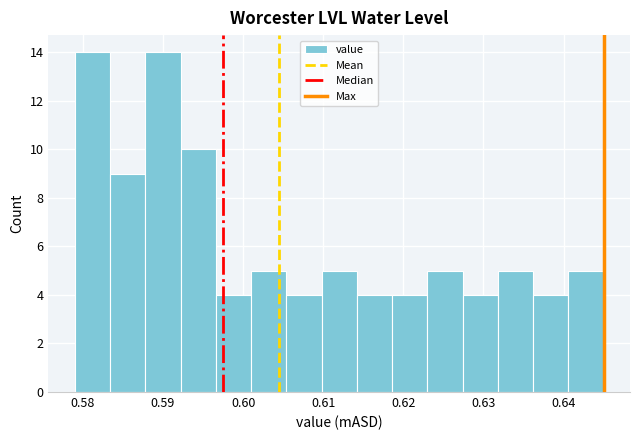

Reading left to right, transcribe this chart: for each bar, give the range it covers on the x-axis and its height. Neither the bar edges nor the heights are printed on the chart, so give them approximately, as read against the axes.

0.579 to 0.583: 14
0.583 to 0.588: 9
0.588 to 0.592: 14
0.592 to 0.597: 10
0.597 to 0.601: 4
0.601 to 0.605: 5
0.605 to 0.610: 4
0.610 to 0.614: 5
0.614 to 0.619: 4
0.619 to 0.623: 4
0.623 to 0.627: 5
0.627 to 0.632: 4
0.632 to 0.636: 5
0.636 to 0.641: 4
0.641 to 0.645: 5